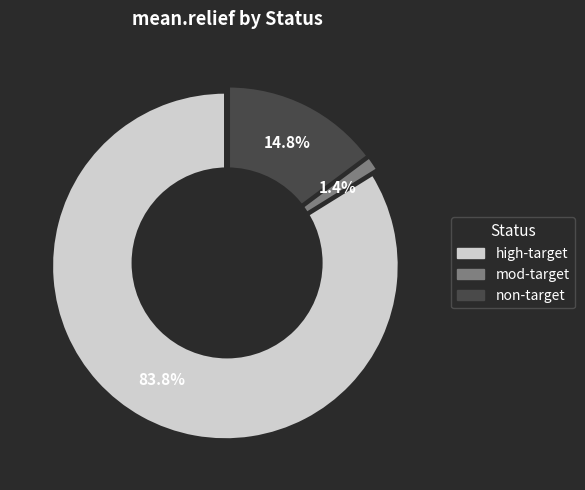

To the nearest percent, what is the combined percentage of mod-target and non-target?

16%